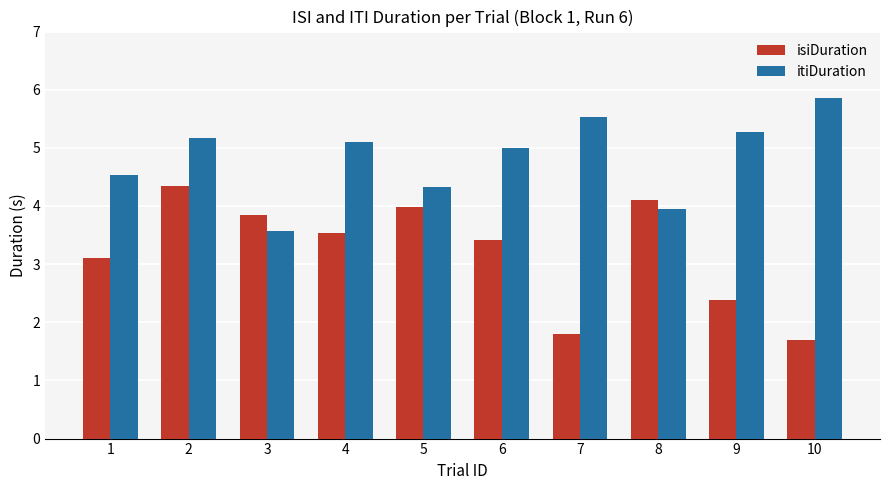

Reading left to right, extract all data points from this chart.

isiDuration: 3.1	4.3	3.9	3.5	4.0	3.4	1.8	4.1	2.4	1.7
itiDuration: 4.5	5.2	3.6	5.1	4.3	5.0	5.5	4.0	5.3	5.9